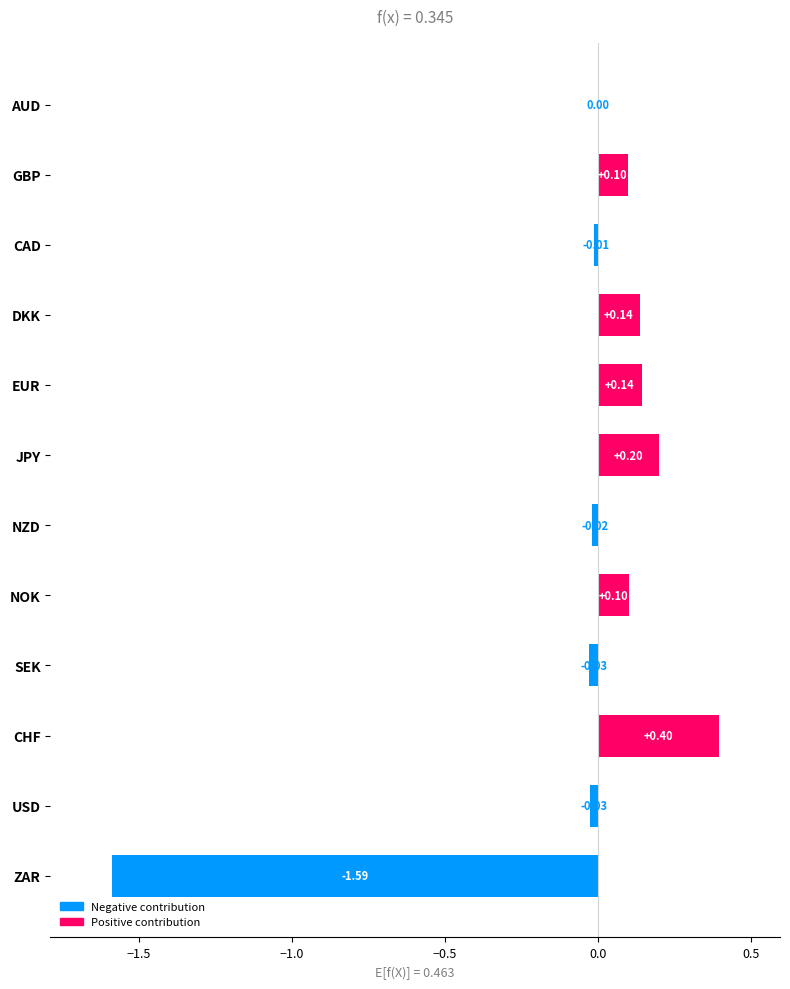

Which category has the highest value across all series?

CHF